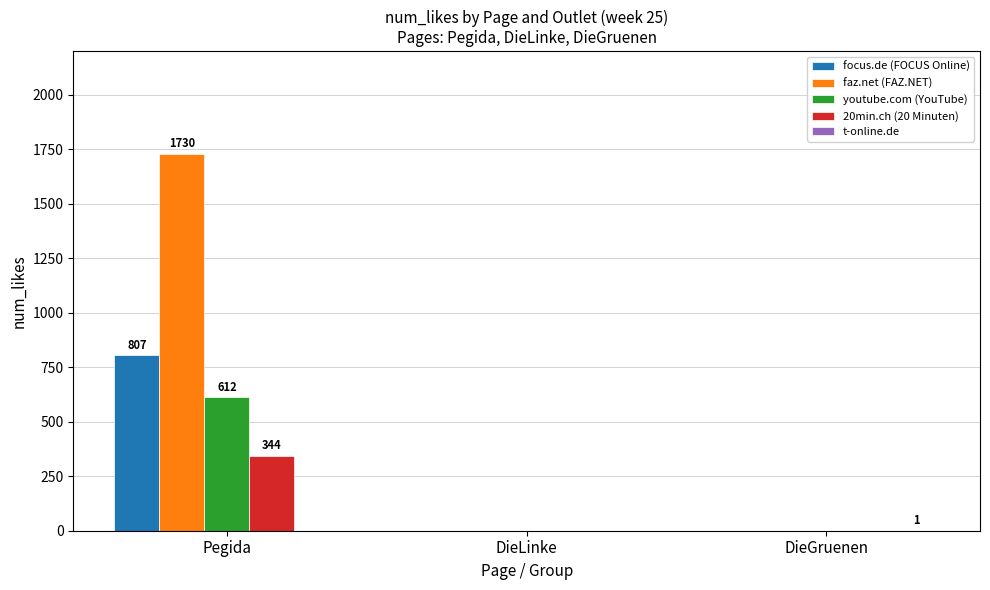

Count the number of categories in the chart.

3